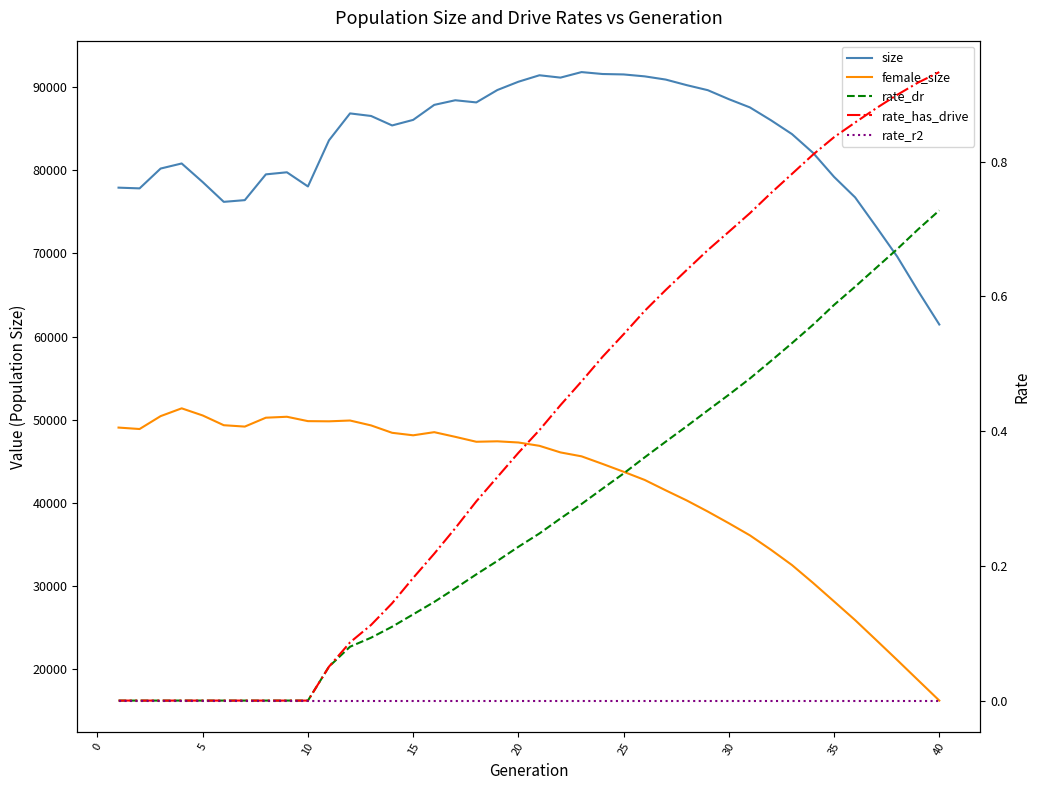

True or false: rate_r2 and size cross at least once.

False